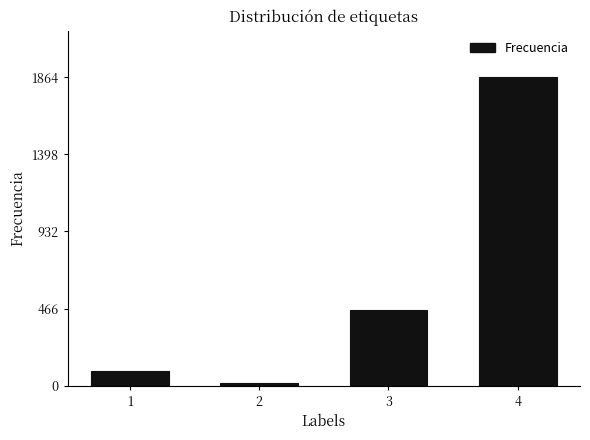

Reading left to right, list all the values displayed in this chart.

89	15	456	1864